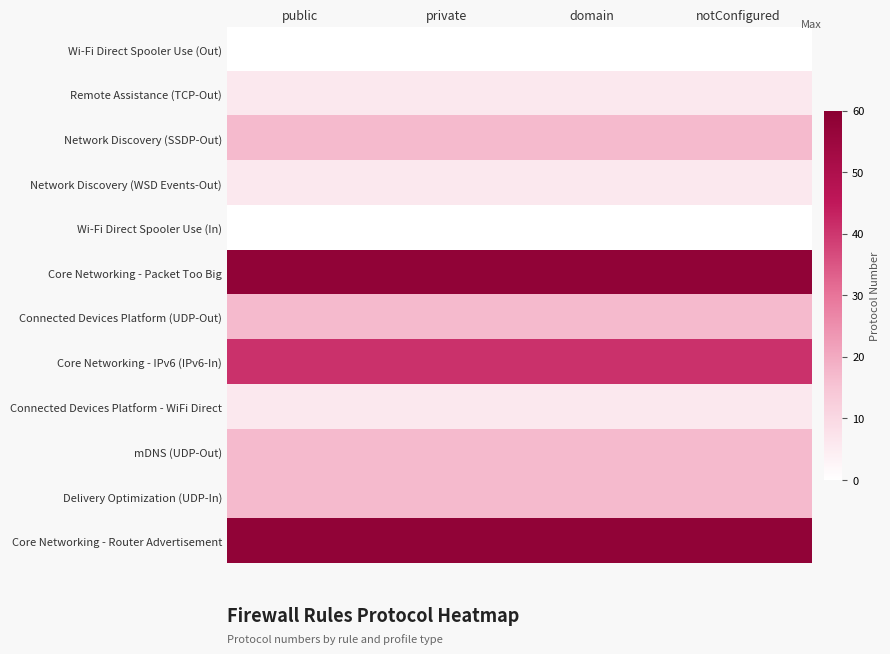

Rank the series by their maximum value, from highest to lowest.

Core Networking - Packet Too Big, Core Networking - Router Advertisement, Core Networking - IPv6 (IPv6-In), Network Discovery (SSDP-Out), Connected Devices Platform (UDP-Out), mDNS (UDP-Out), Delivery Optimization (UDP-In), Remote Assistance (TCP-Out), Network Discovery (WSD Events-Out), Connected Devices Platform - WiFi Direct, Wi-Fi Direct Spooler Use (Out), Wi-Fi Direct Spooler Use (In)